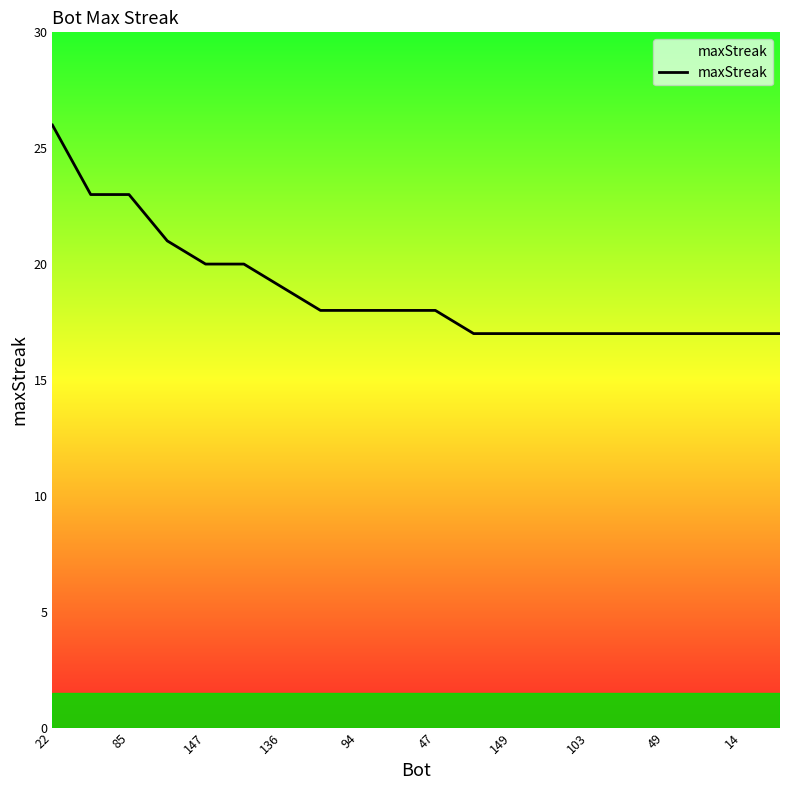

What is the smallest value displayed?

17